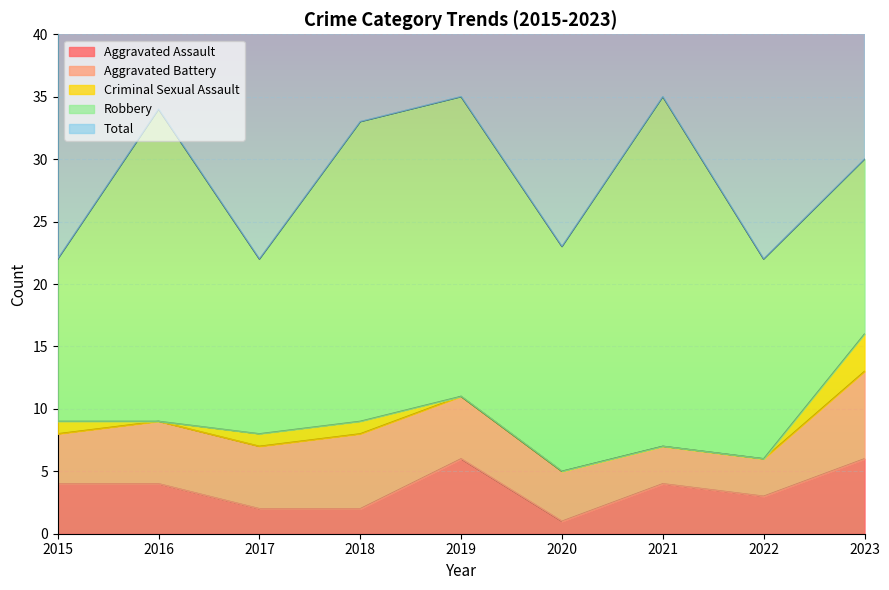

What is the maximum value shown in the chart?

35